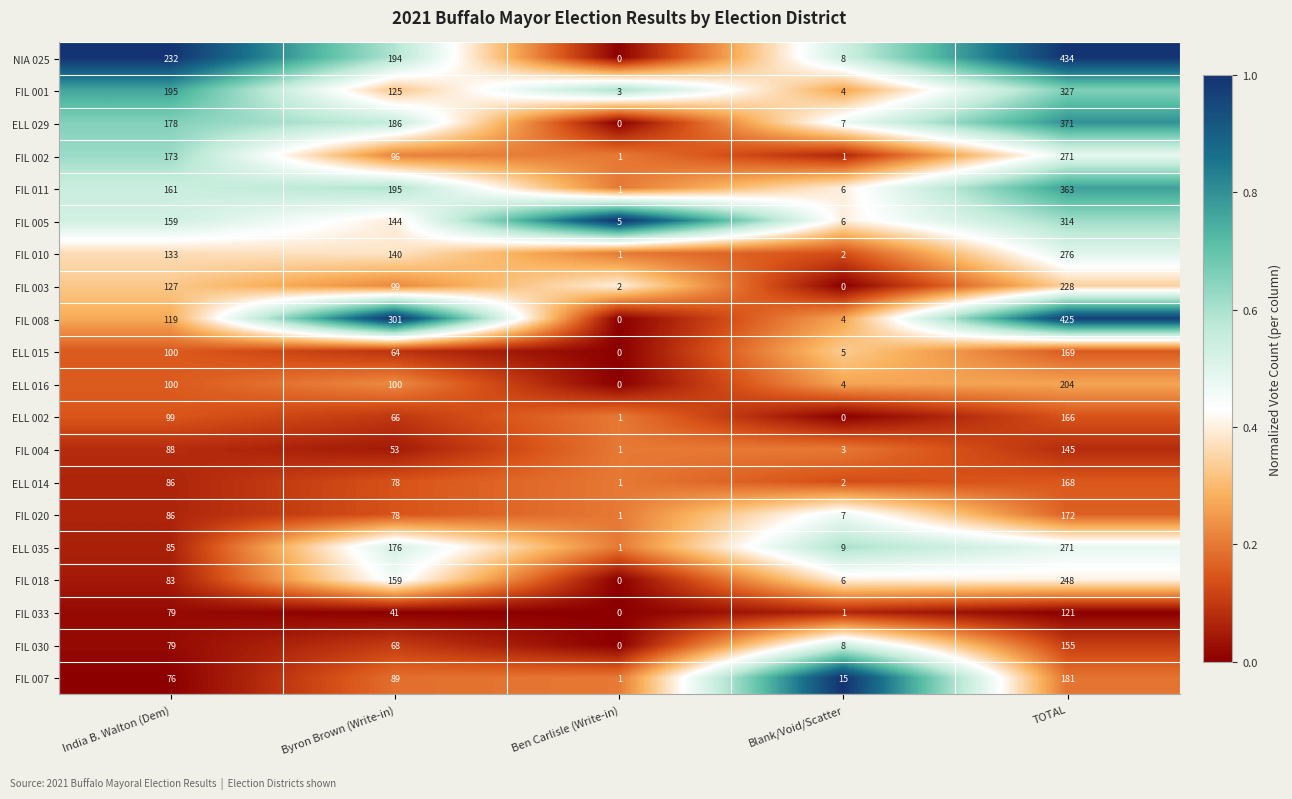

What is the difference between the FIL 002 values at Byron Brown (Write-in) and Blank/Void/Scatter?

95